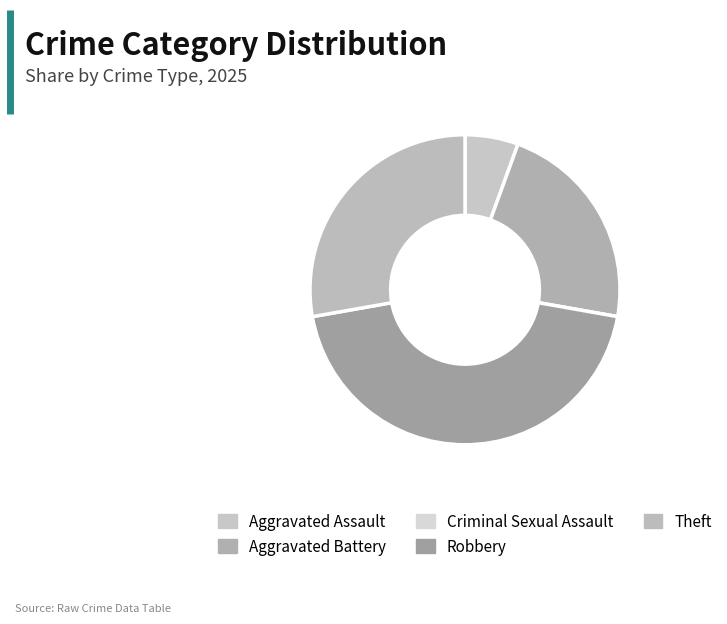

How many slices are in this pie chart?

5